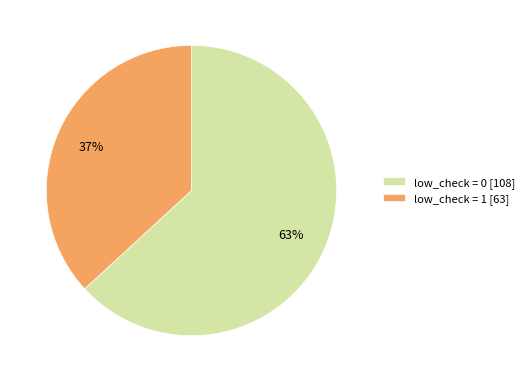

To the nearest percent, what is the difference between the low_check = 0 [108] and low_check = 1 [63] slice percentages?

26%